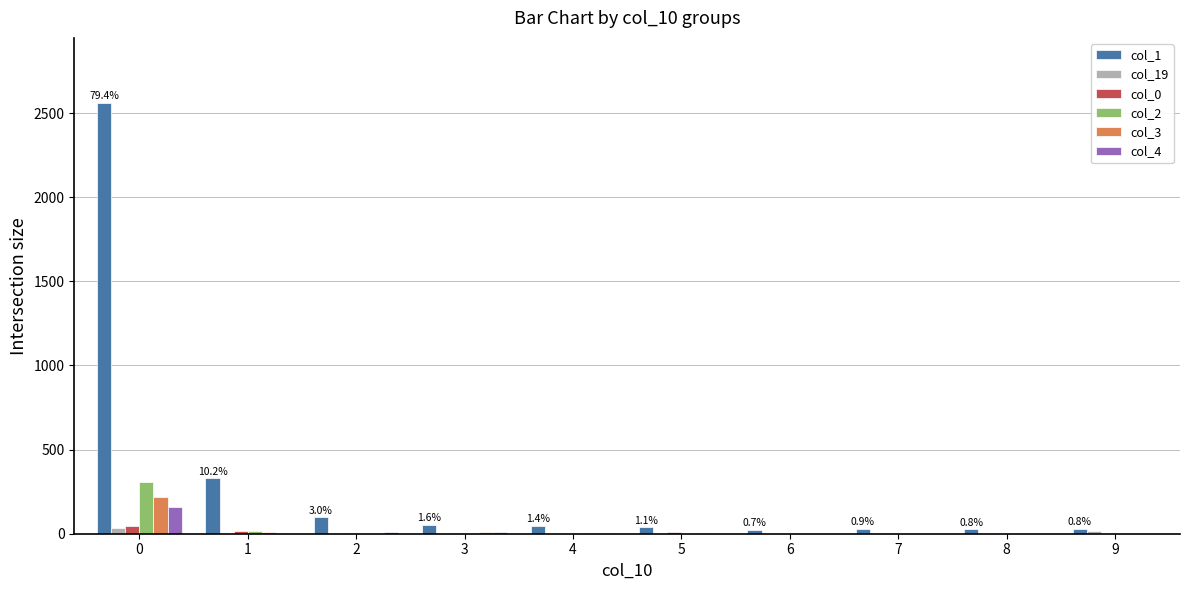

Are the bars horizontal?

No